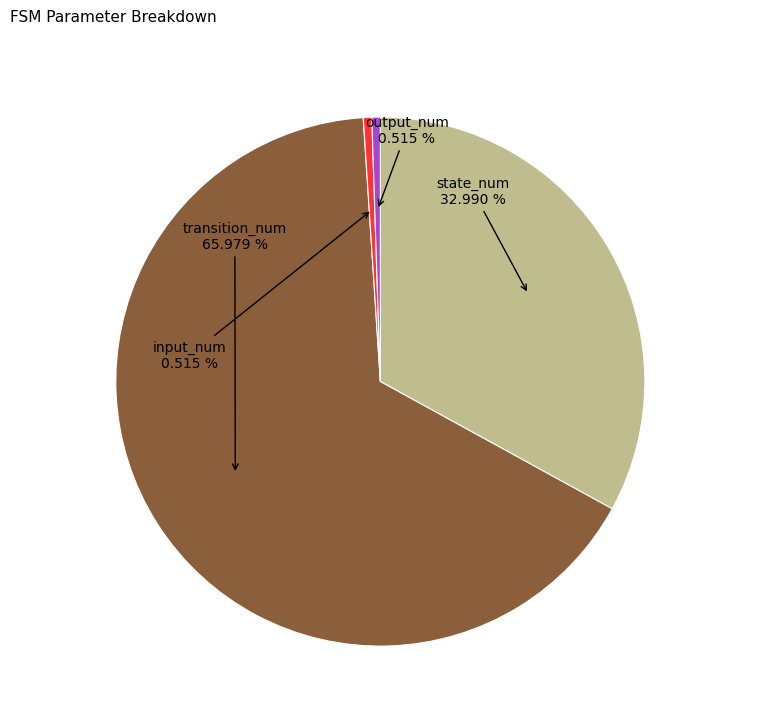

Is there a majority slice in this chart?

Yes